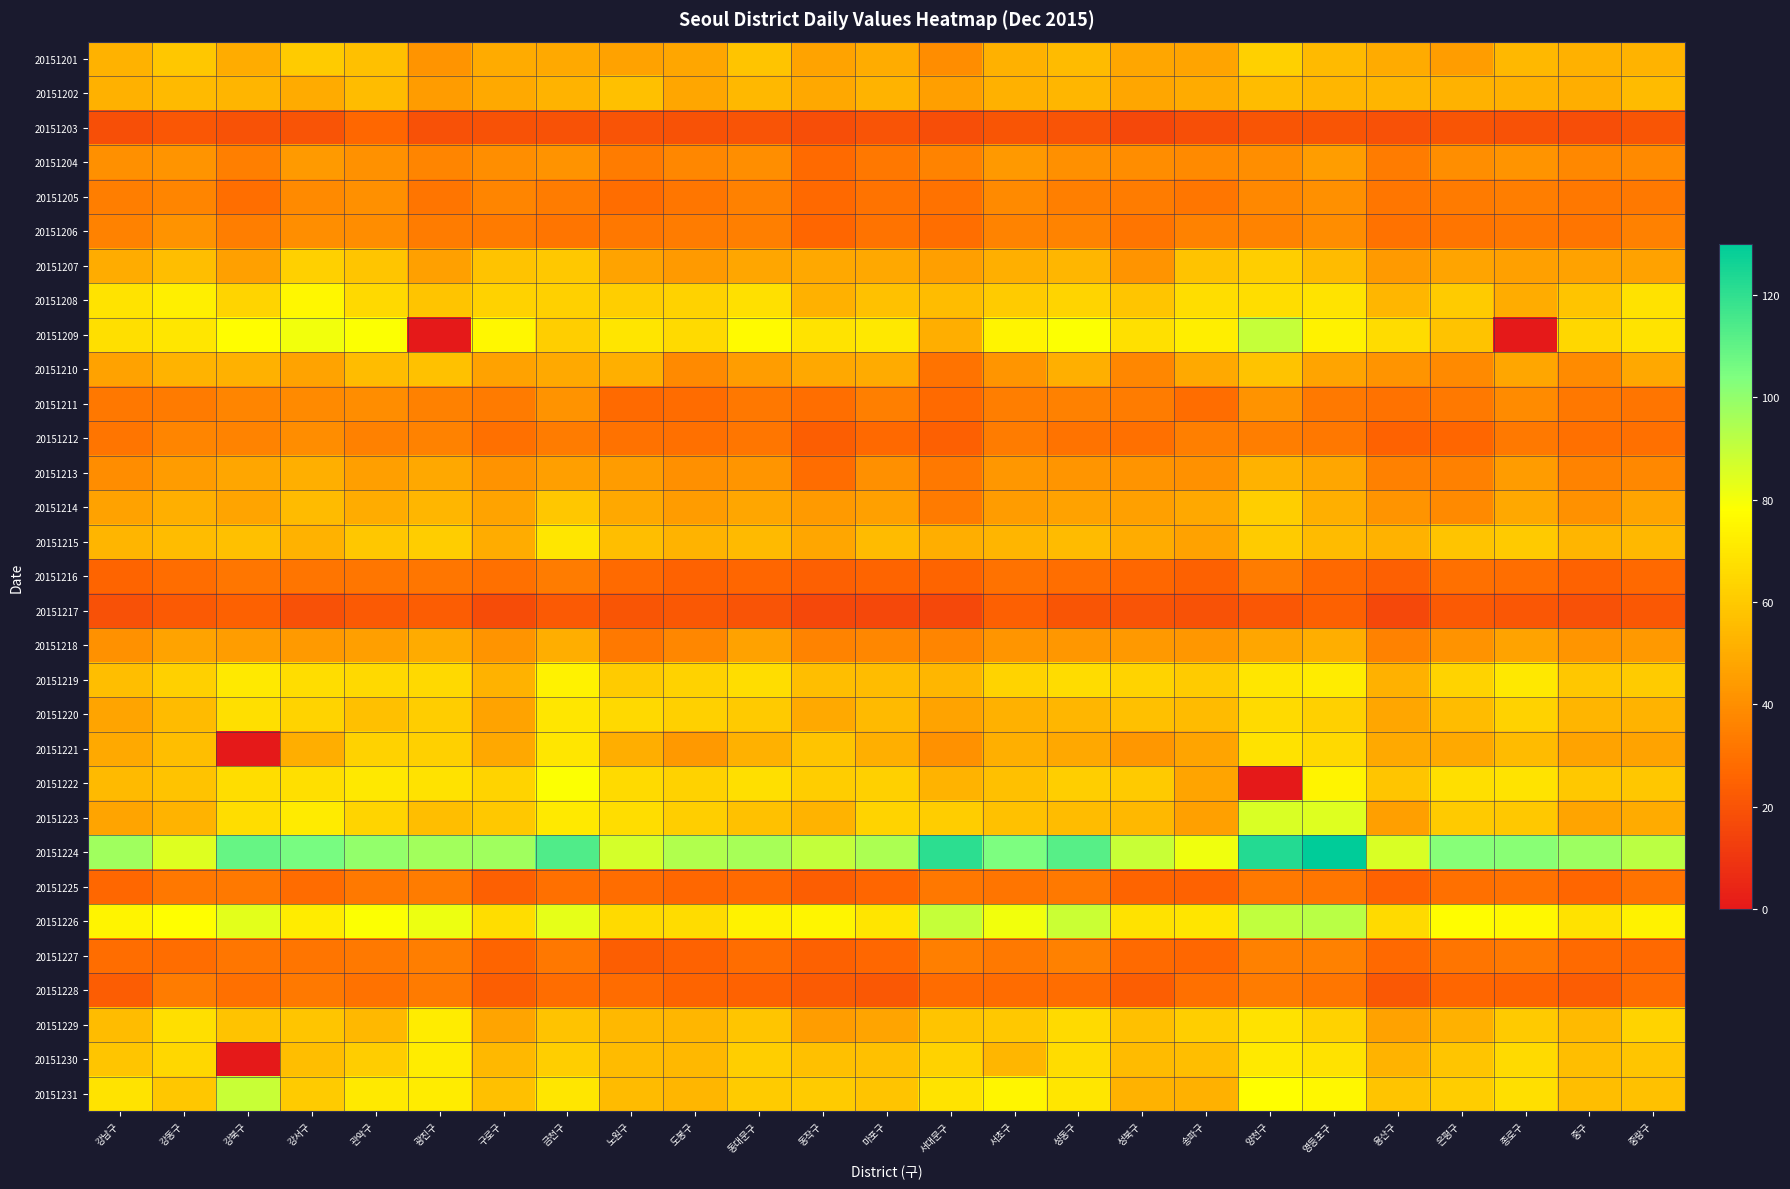

How many distinct data groups are displayed?

31